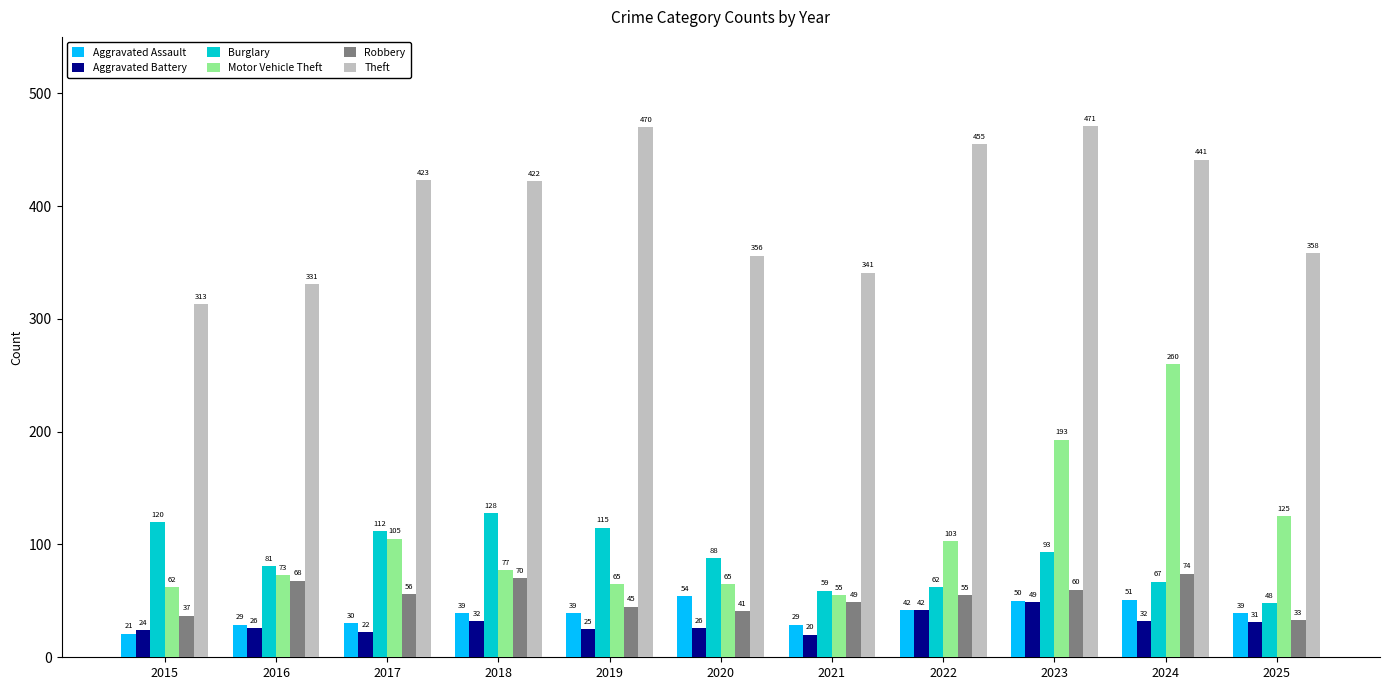

Reading right to left, list all the values displayed in this chart.

Aggravated Assault: 39	51	50	42	29	54	39	39	30	29	21
Aggravated Battery: 31	32	49	42	20	26	25	32	22	26	24
Burglary: 48	67	93	62	59	88	115	128	112	81	120
Motor Vehicle Theft: 125	260	193	103	55	65	65	77	105	73	62
Robbery: 33	74	60	55	49	41	45	70	56	68	37
Theft: 358	441	471	455	341	356	470	422	423	331	313